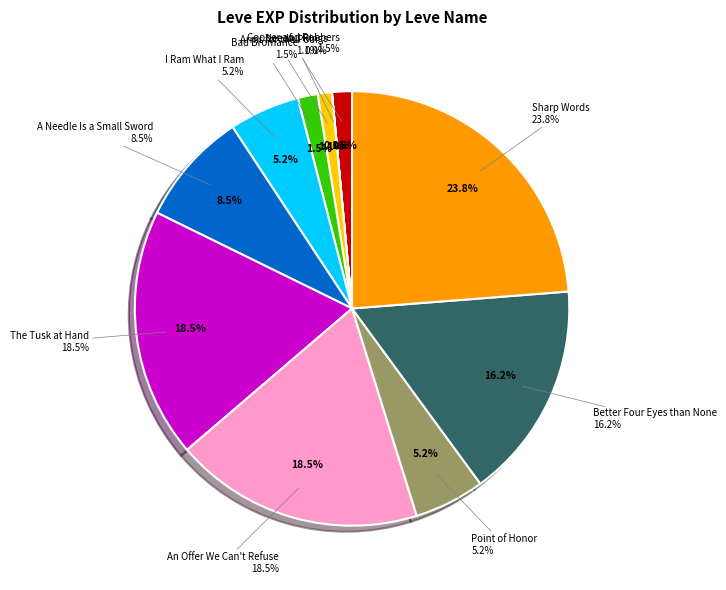

To the nearest percent, what portion does Copper and Robbers represent?

1%